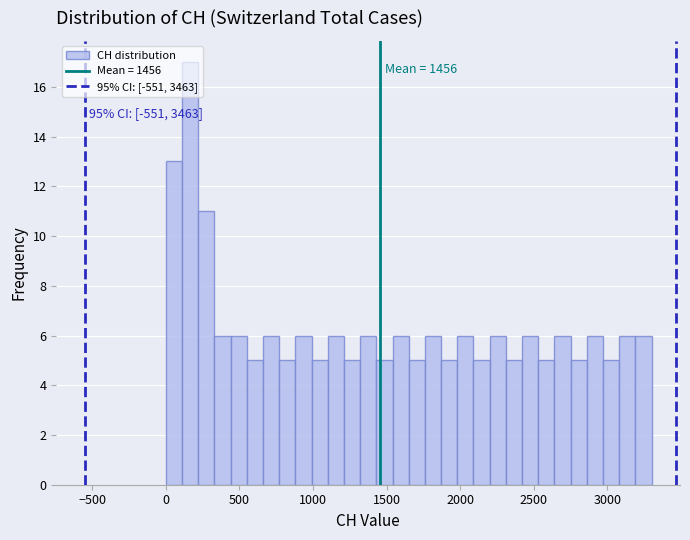

Around what value on the x-axis is the tallest bar? Give the approximate position of its centre, as read against the axis.

150